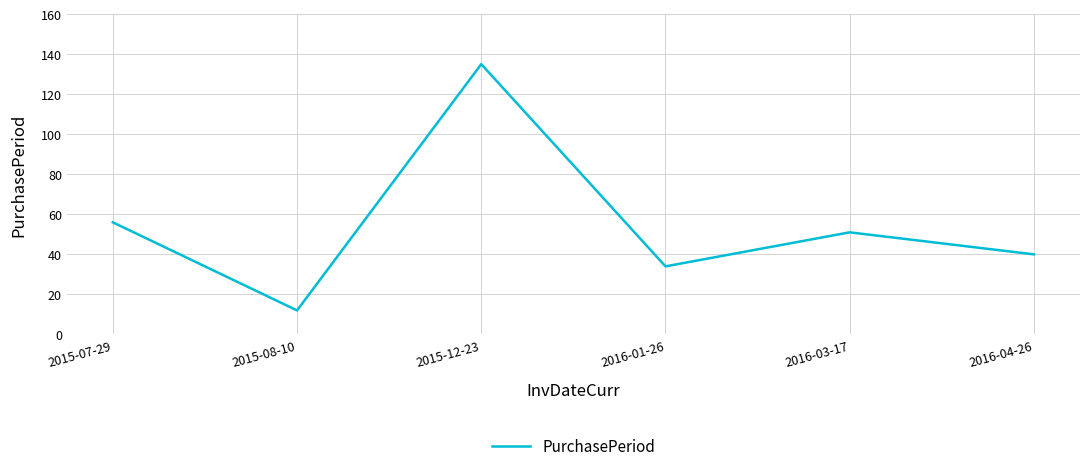

What is the change in value from 2015-12-23 to 2016-04-26?

-95